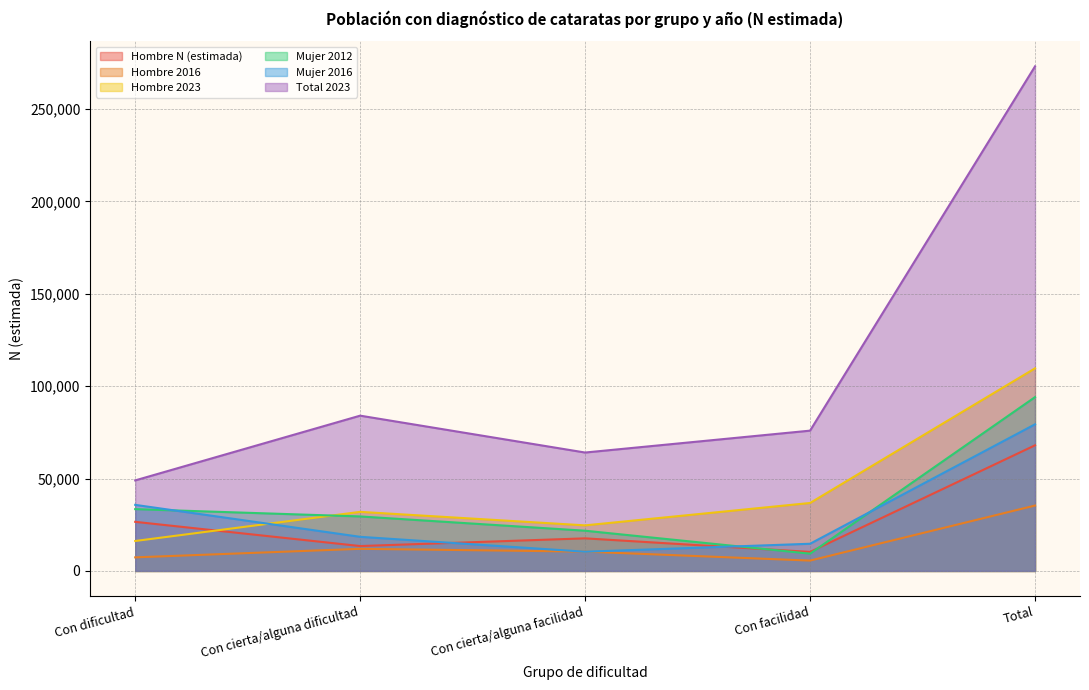

At which category does the chart reach its peak across all series?

Total